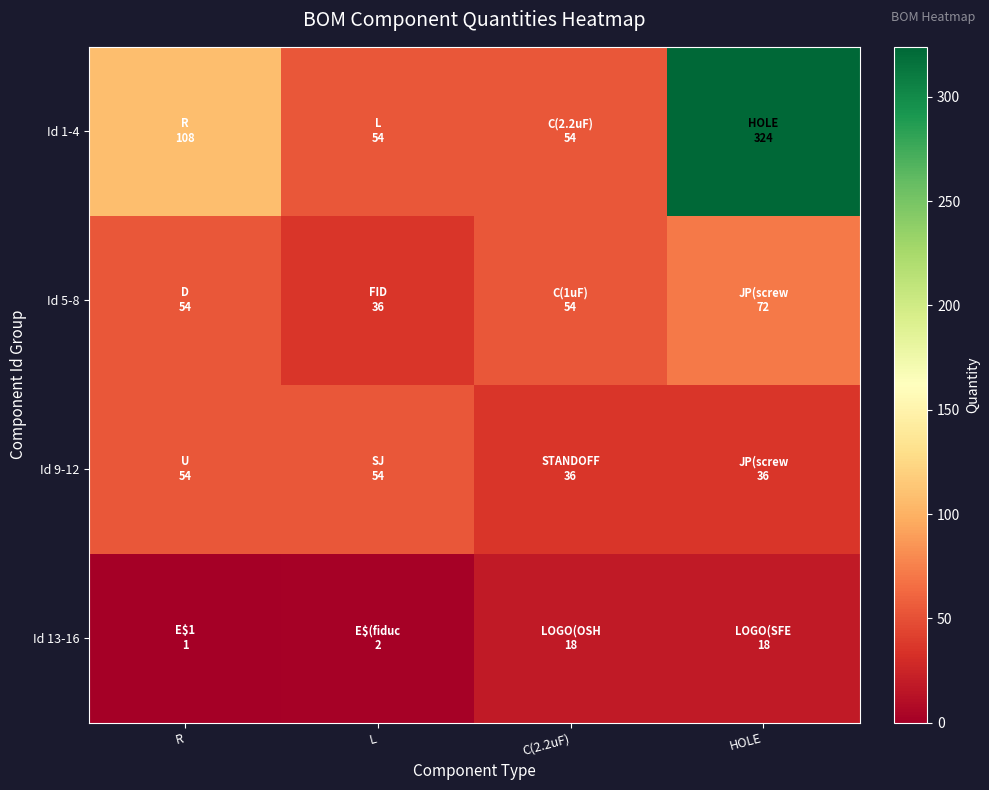

How many data points does each series have?

4